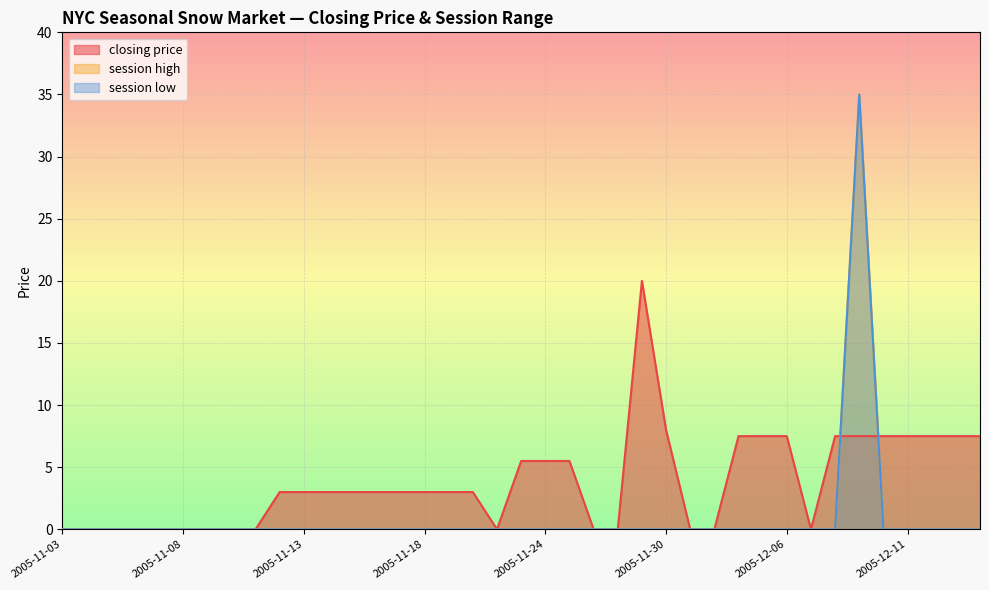

Between which two adjacent categories do session high and closing price first intersect?

2005-12-08 and 2005-12-09